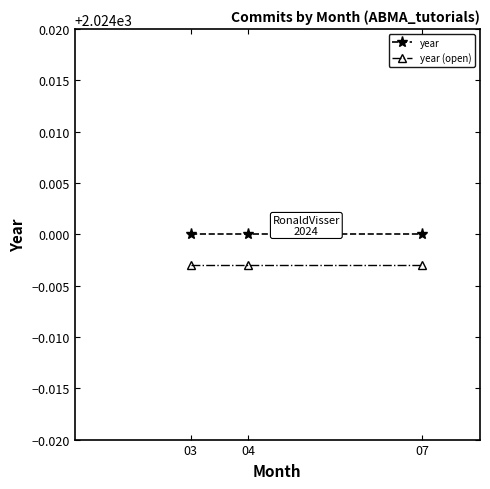

How many lines are shown in the chart?

2